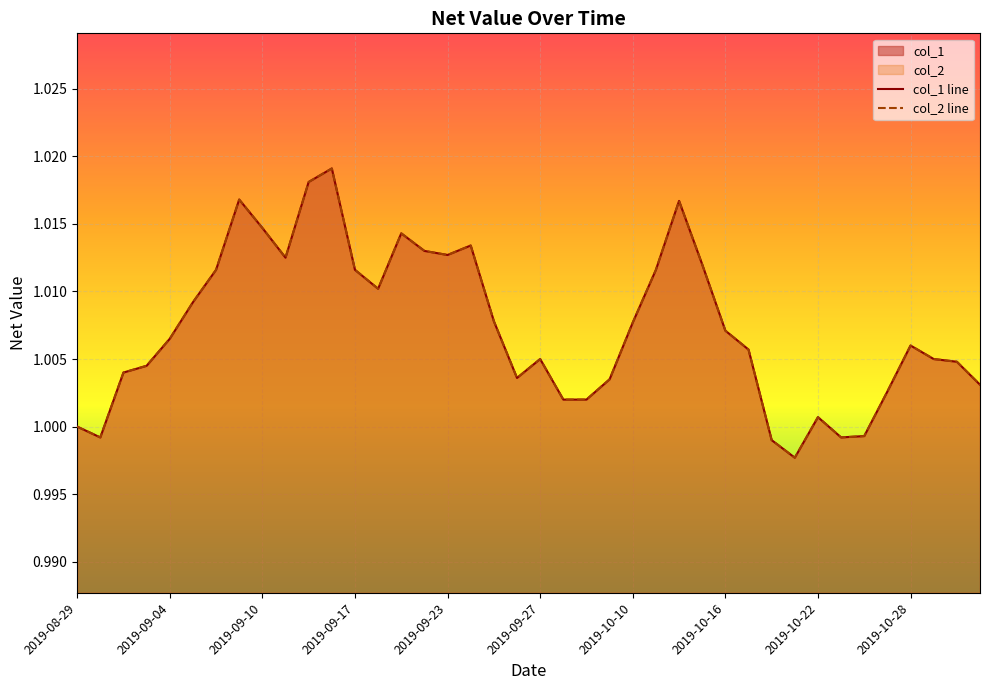

What is the label of the 23rd point from the left?

2019-10-08